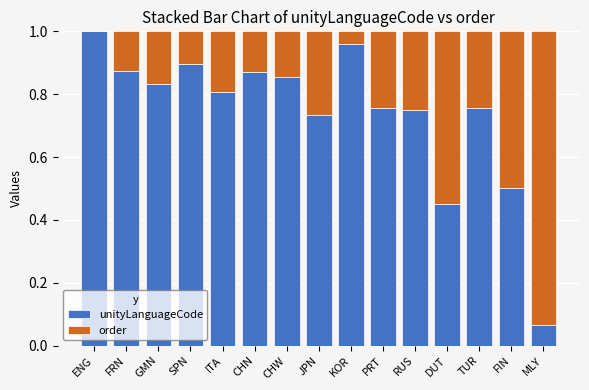

The value of unityLanguageCode at GMN is 0.8. True or false?

True